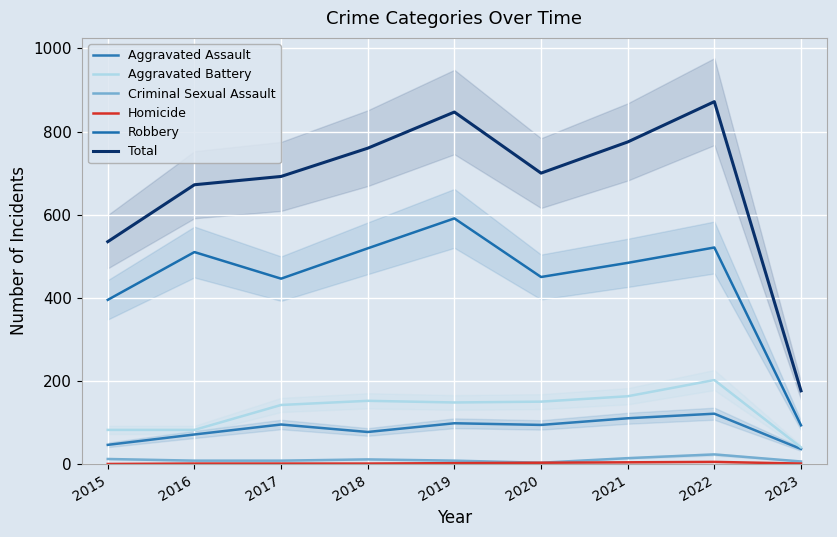

What is the value of the Aggravated Battery point at the 4th from the left?

152